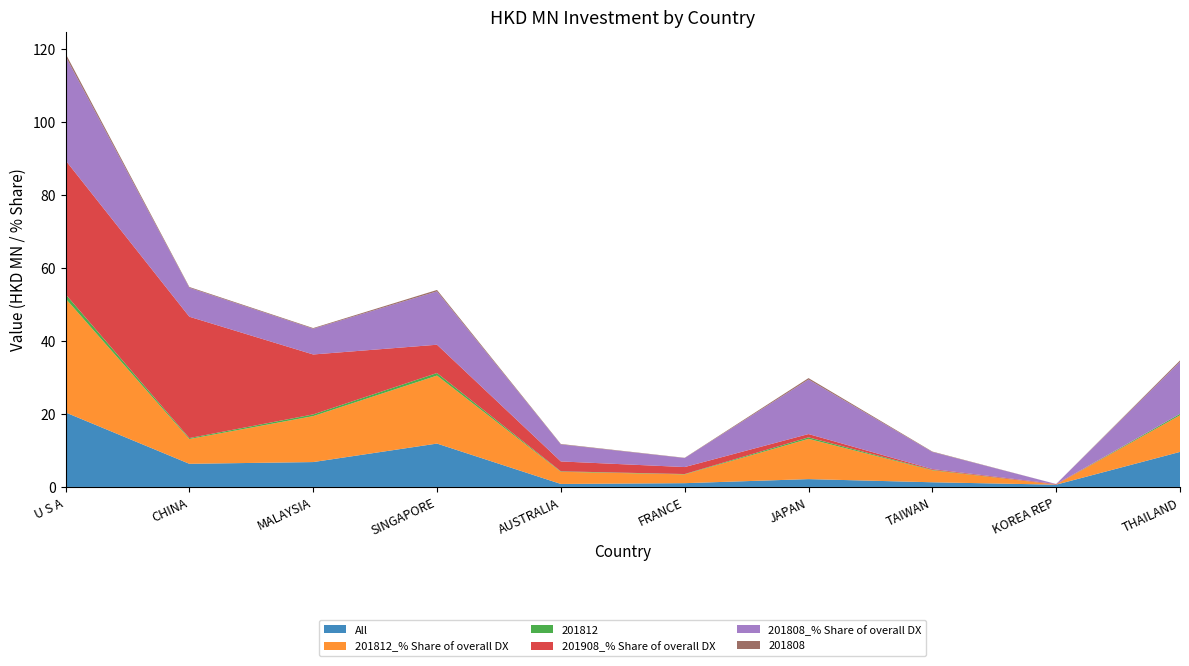

Reading left to right, transcribe all the data shown in this chart.

All: 20.4	6.3	6.8	11.9	0.8	1.0	2.1	1.3	0.6	9.6
201812_% Share of overall DX: 31.2	6.8	12.6	18.6	3.3	2.4	11.0	3.3	0.0	10.0
201812: 1.2	0.3	0.5	0.7	0.1	0.1	0.4	0.1	0.0	0.4
201908_% Share of overall DX: 36.7	33.3	16.4	7.8	2.7	1.9	0.9	0.2	0.2	0.0
201808_% Share of overall DX: 28.5	7.9	7.0	14.6	4.7	2.5	14.9	4.7	0.0	14.3
201808: 0.8	0.2	0.2	0.4	0.1	0.1	0.4	0.1	0.0	0.4